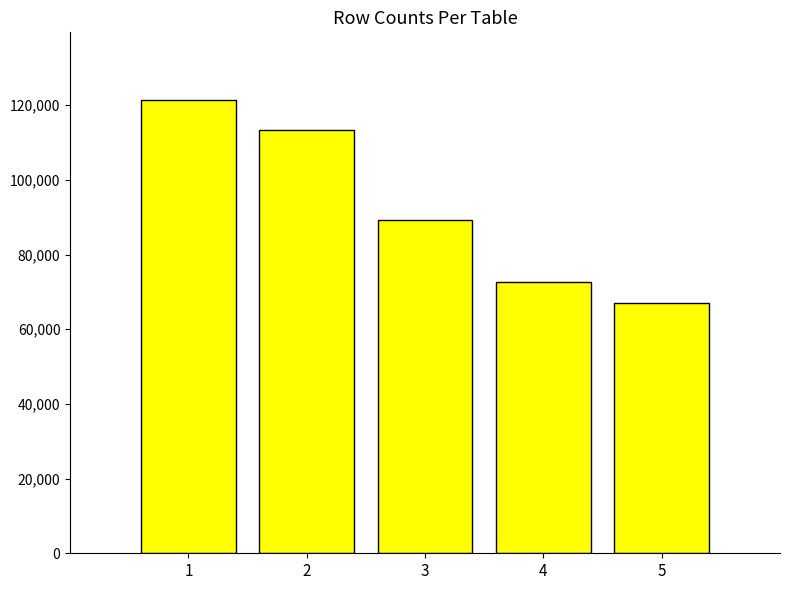

List the labels in order of value, smallest first.

5, 4, 3, 2, 1